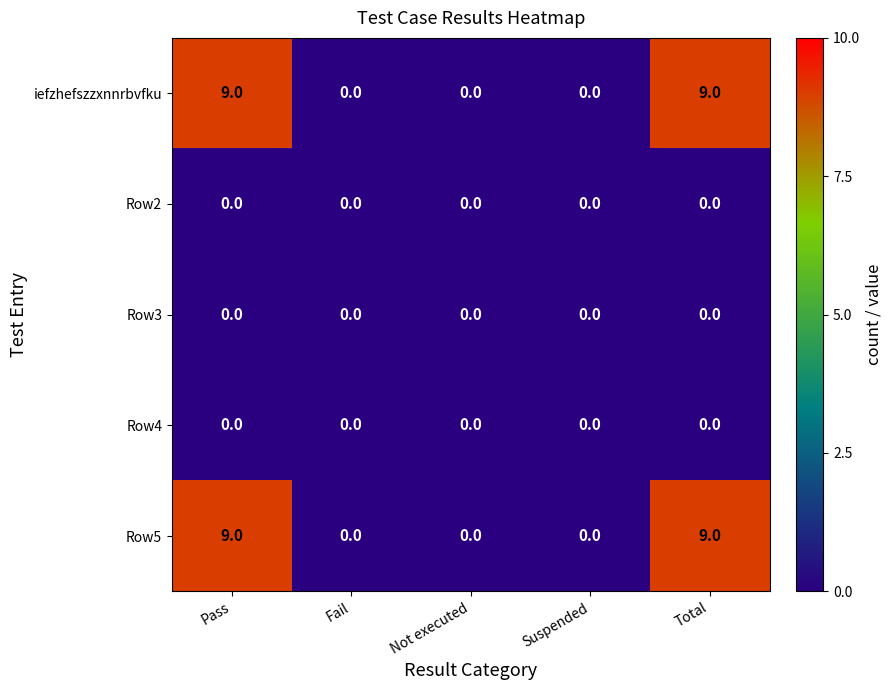

Count the number of categories in the chart.

5